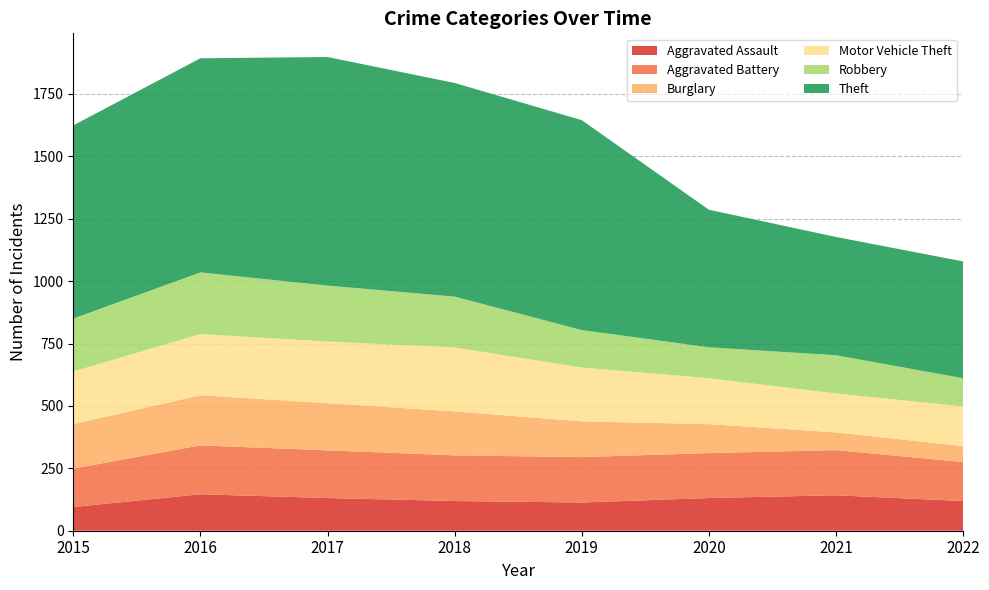

Reading left to right, extract all data points from this chart.

Aggravated Assault: 2015=95	2016=146	2017=131	2018=119	2019=113	2020=131	2021=142	2022=119
Aggravated Battery: 2015=154	2016=196	2017=191	2018=183	2019=182	2020=180	2021=181	2022=156
Burglary: 2015=178	2016=201	2017=189	2018=176	2019=143	2020=116	2021=71	2022=64
Motor Vehicle Theft: 2015=211	2016=245	2017=247	2018=256	2019=216	2020=184	2021=156	2022=159
Robbery: 2015=212	2016=247	2017=224	2018=204	2019=150	2020=124	2021=153	2022=113
Theft: 2015=774	2016=858	2017=916	2018=856	2019=841	2020=551	2021=474	2022=468